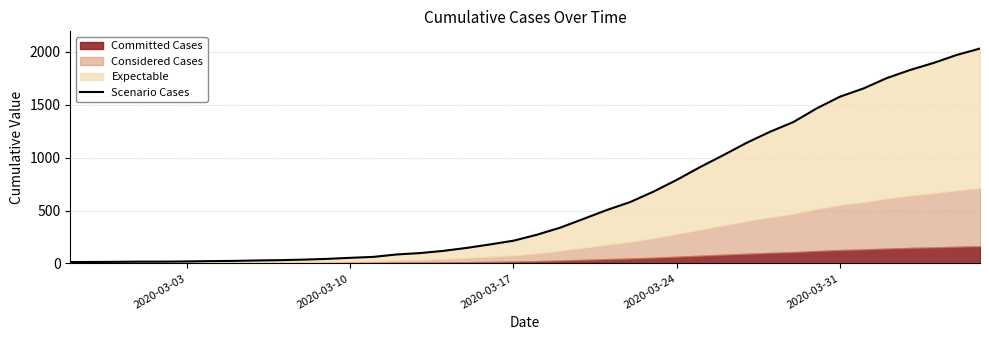

What is the smallest value displayed?

13